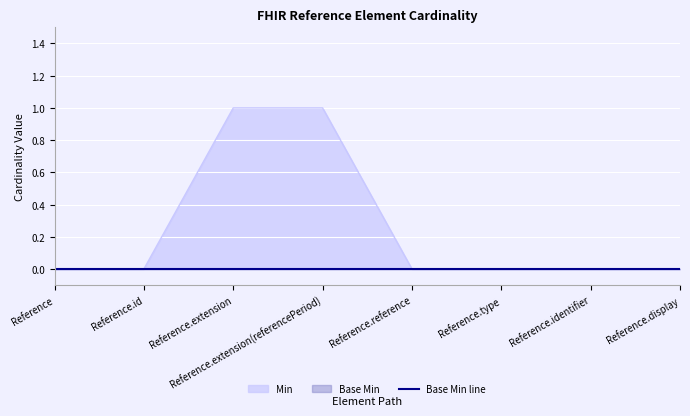

What is the change in value from Reference.extension(referencePeriod) to Reference.type?

-1